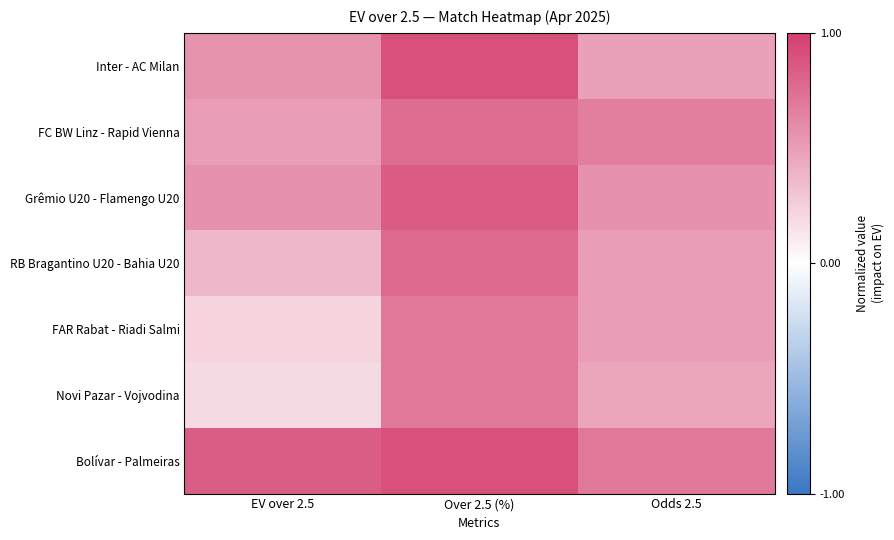

What is the spread (max minus min) of values at Odds 2.5?

0.2